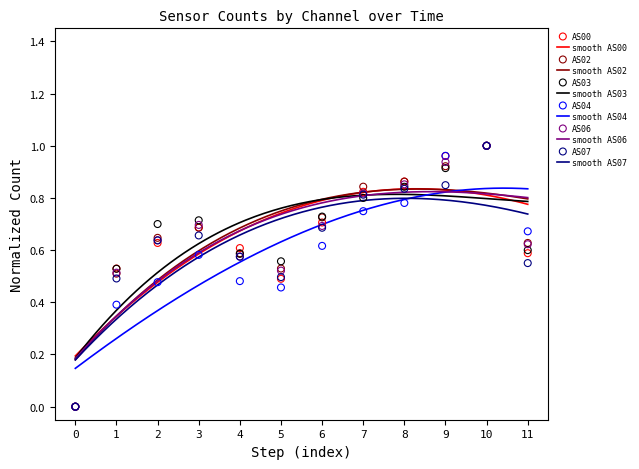

Which series contains the lowest Y value?

AS00